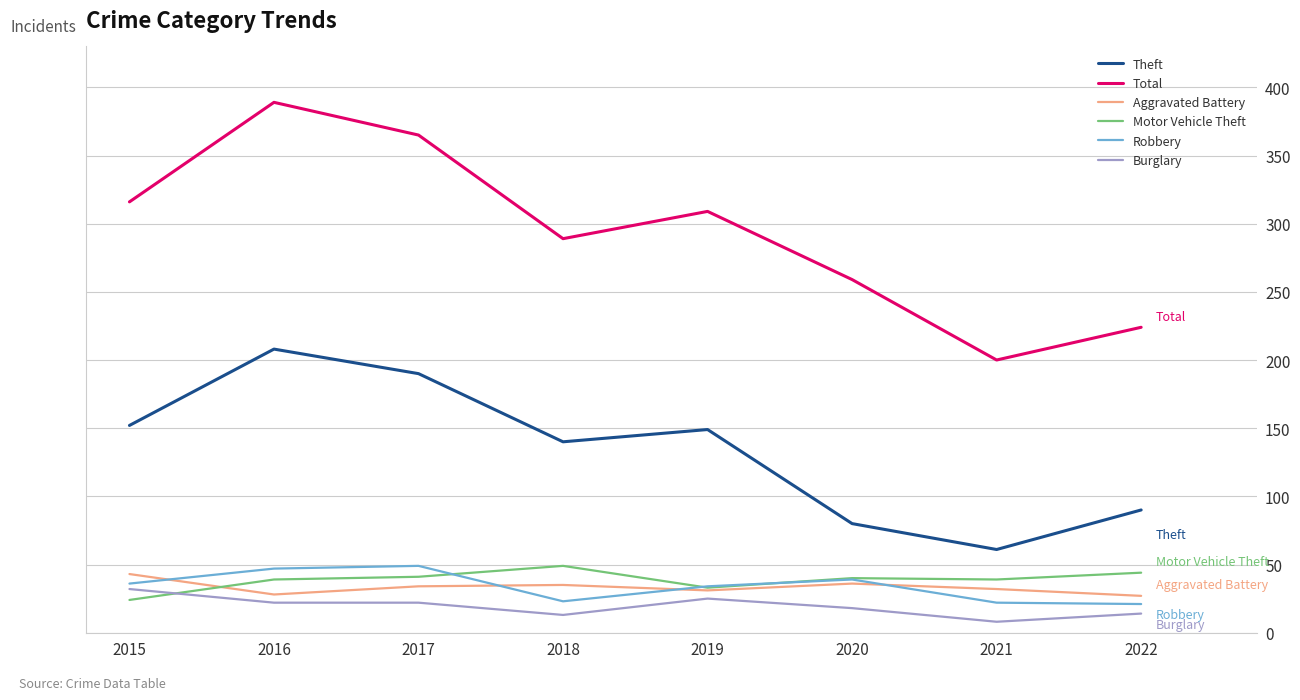

At which label does Theft reach its minimum?

2021